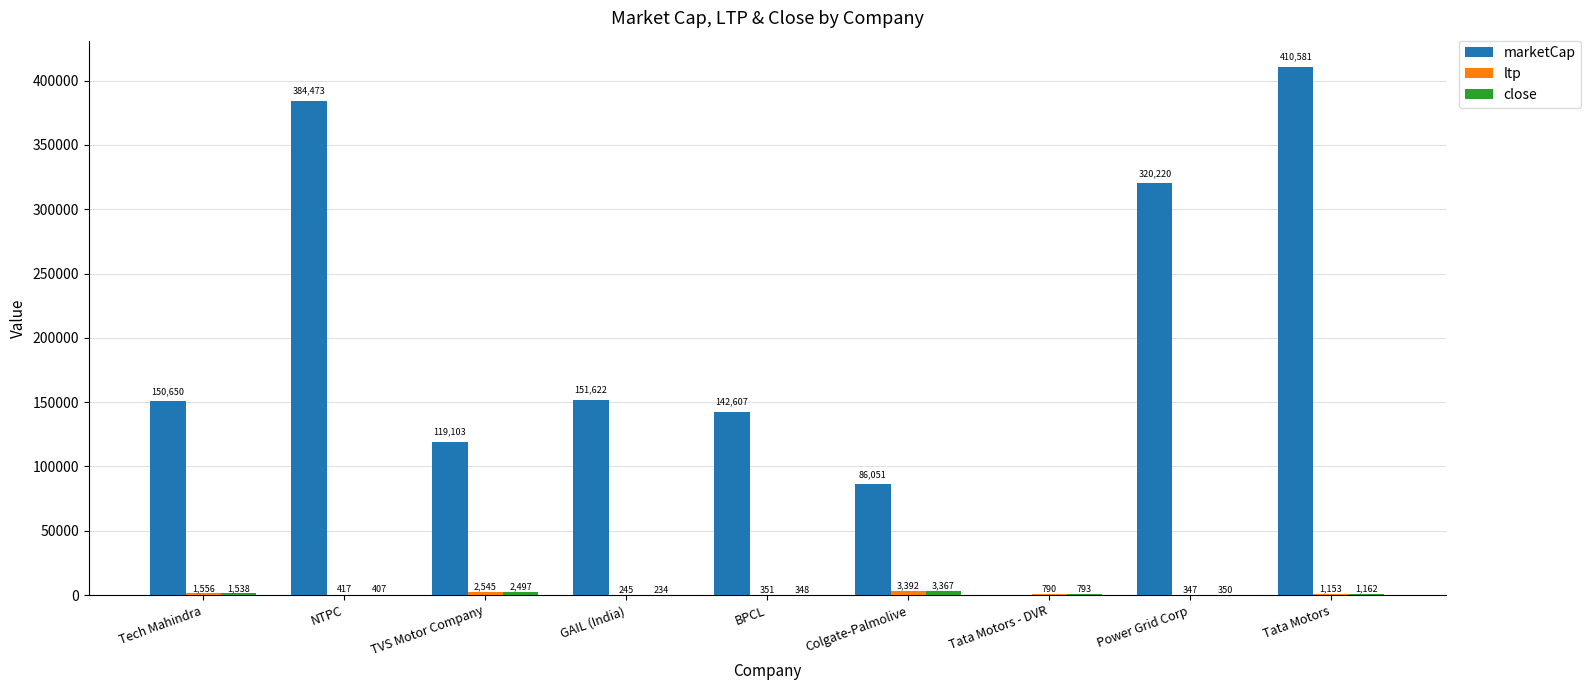

How many categories are shown in the chart?

9